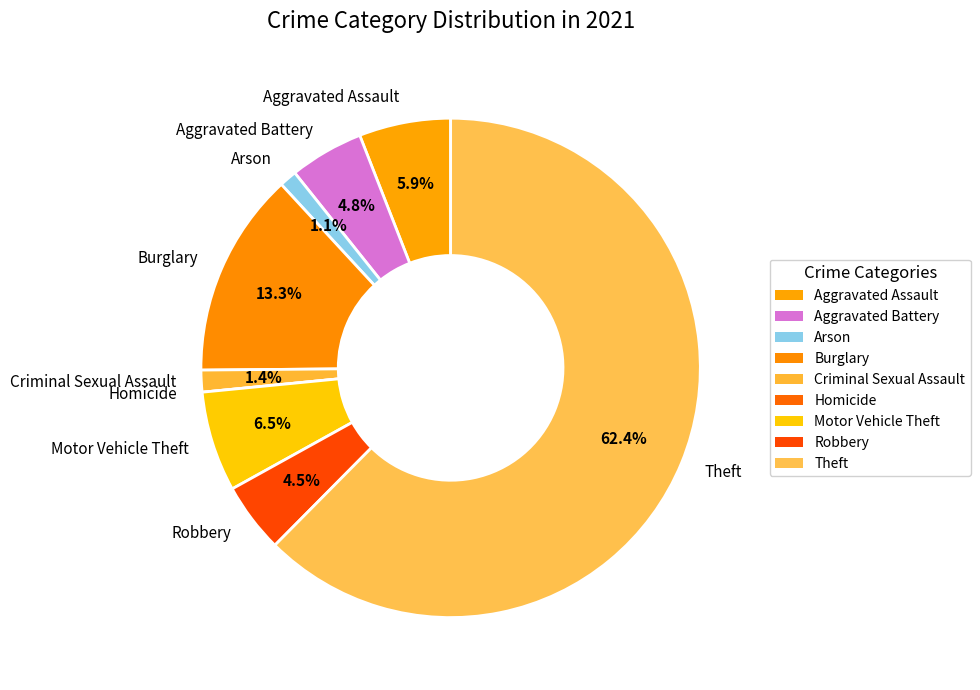

Is Theft the majority of the pie?

Yes